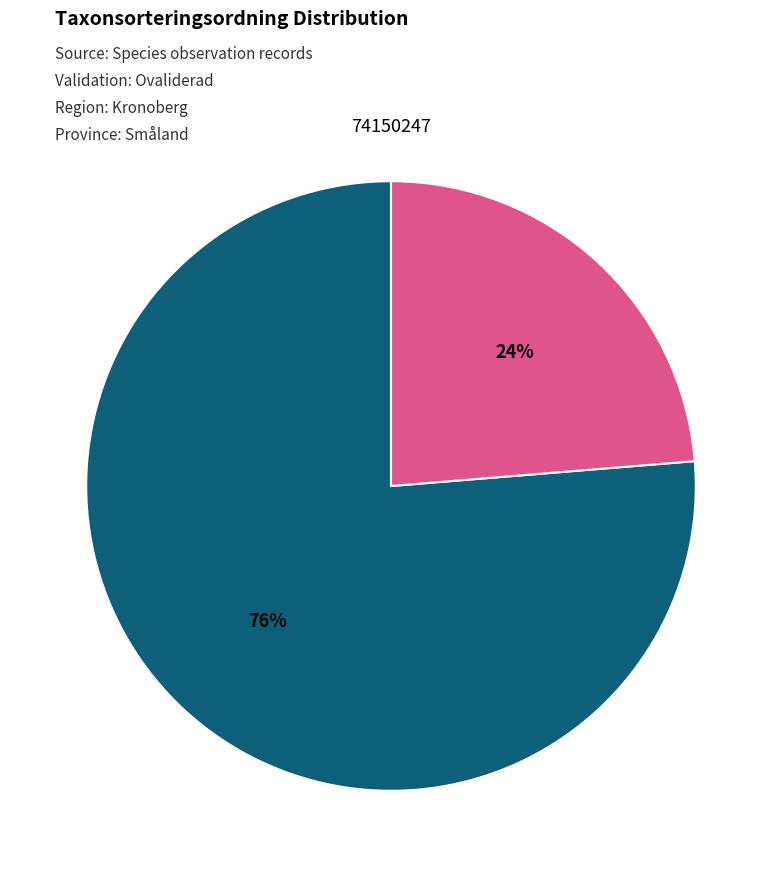

To the nearest percent, what is the average slice percentage?

50%